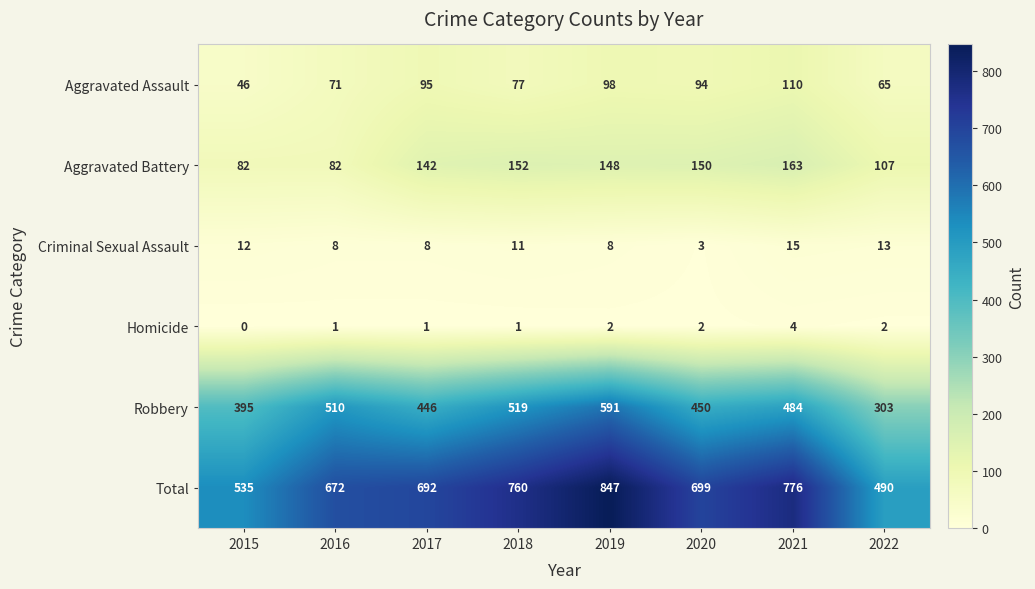

What is the difference between the second highest and second lowest values in the Criminal Sexual Assault series?

5